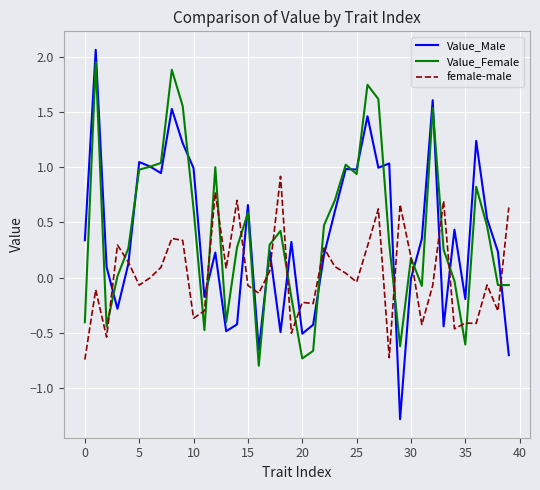

Which series has the widest spread of values?

Value_Male